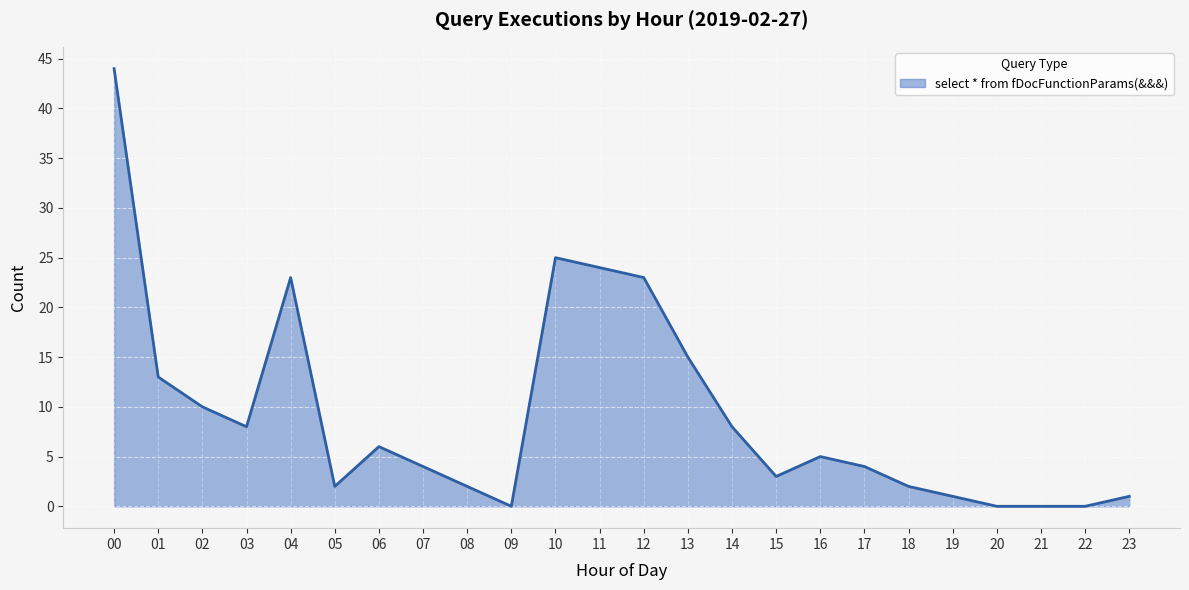

What is the difference between the values at 13 and 11?

9